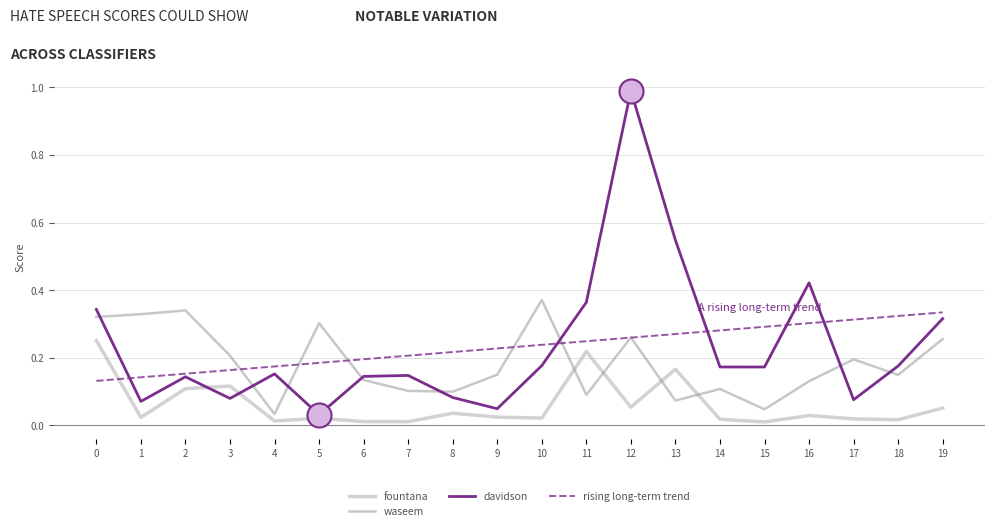

Which series has the widest spread of values?

davidson